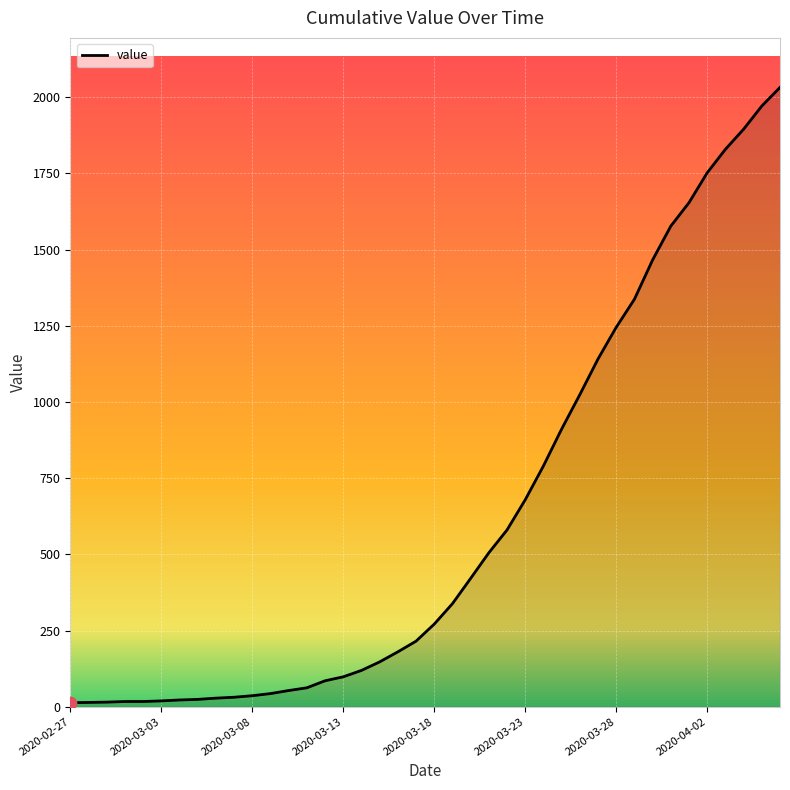

What is the maximum value shown in the chart?

2032